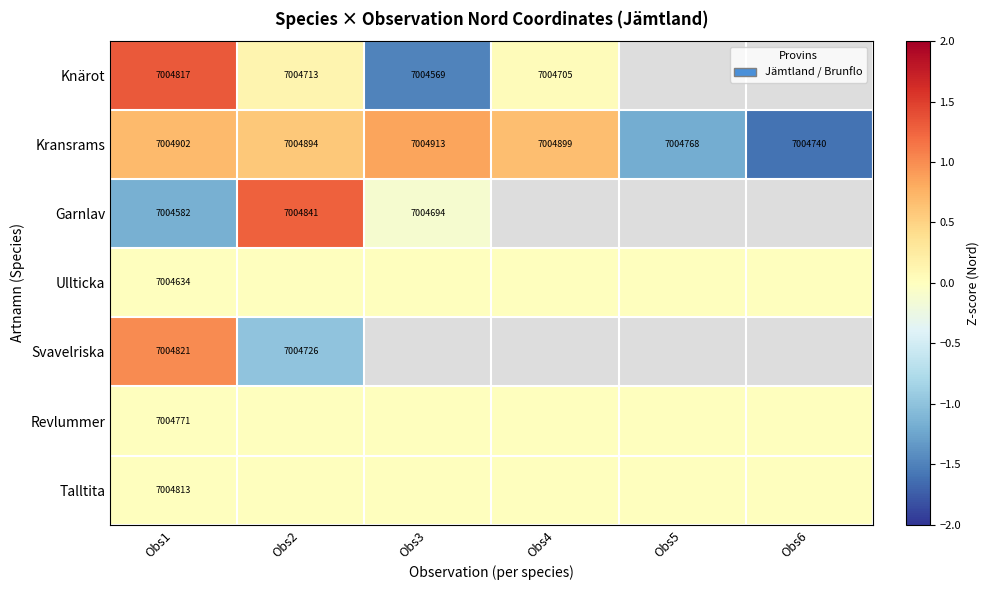

Rank the series at Obs1 from highest to lowest value.

Kransrams, Svavelriska, Knärot, Talltita, Revlummer, Ullticka, Garnlav